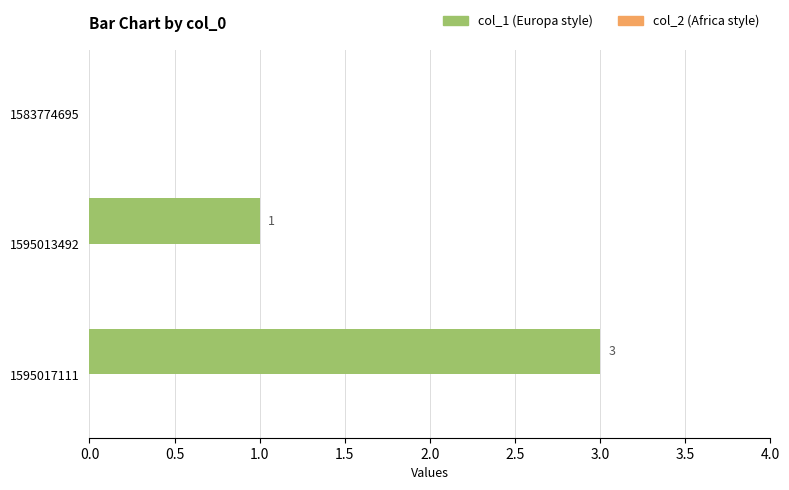

The chart shows a value of 1 at 1595017111. True or false?

False